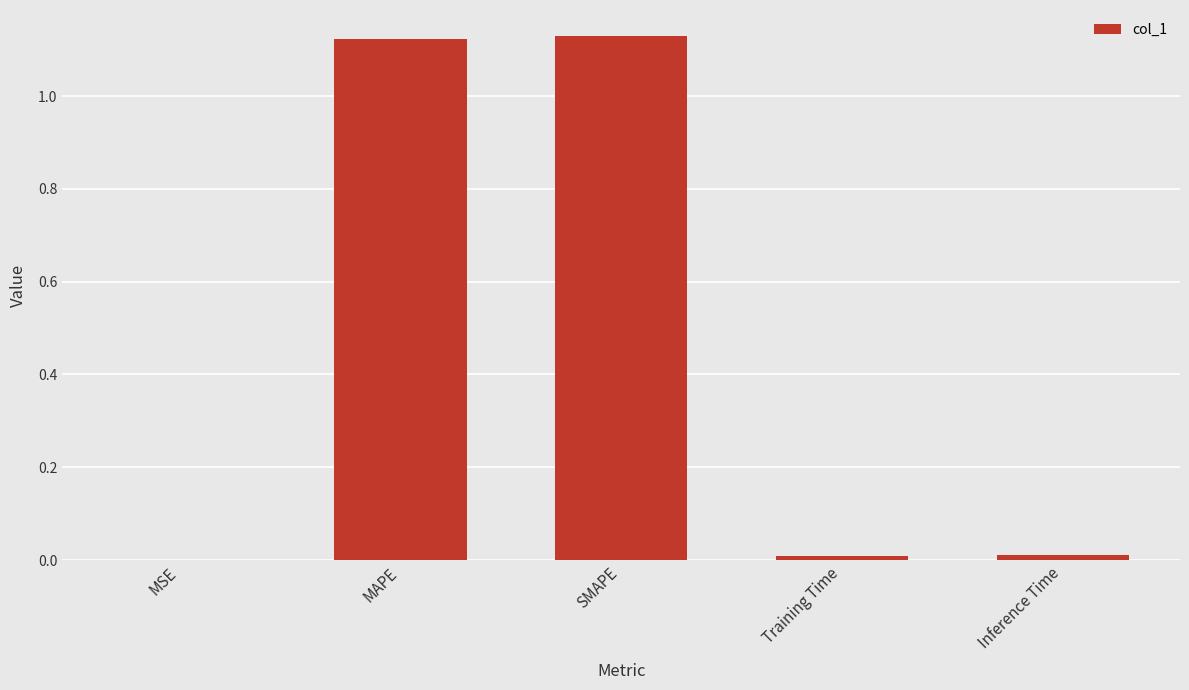

What is the sum of all values?

2.3